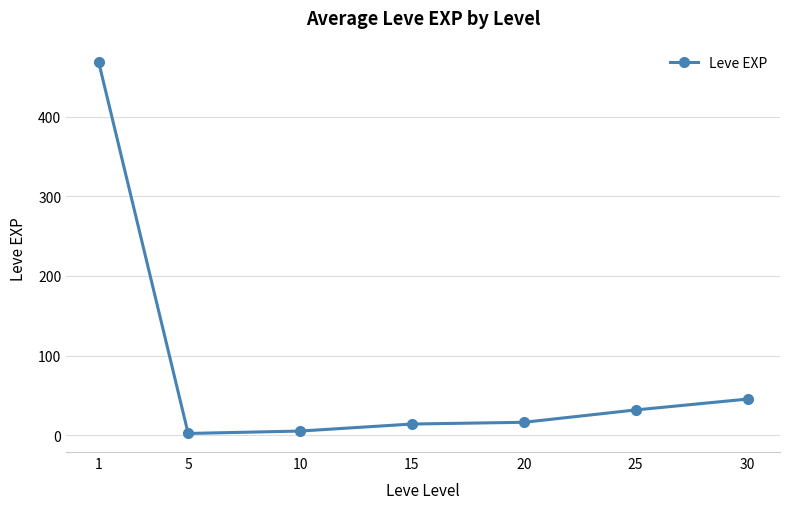

The chart shows a value of 2.3 at 5. True or false?

True